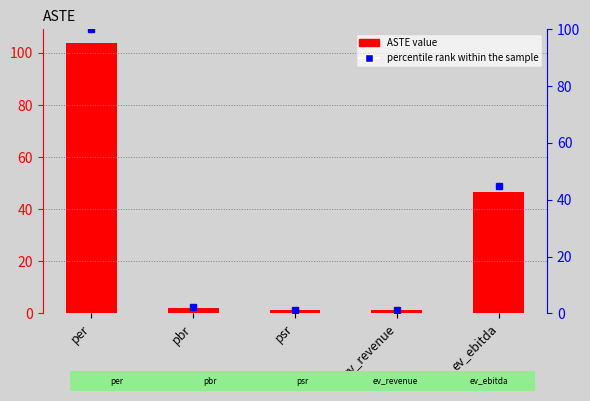

The value of ASTE at ev_ebitda is 73.2. True or false?

False